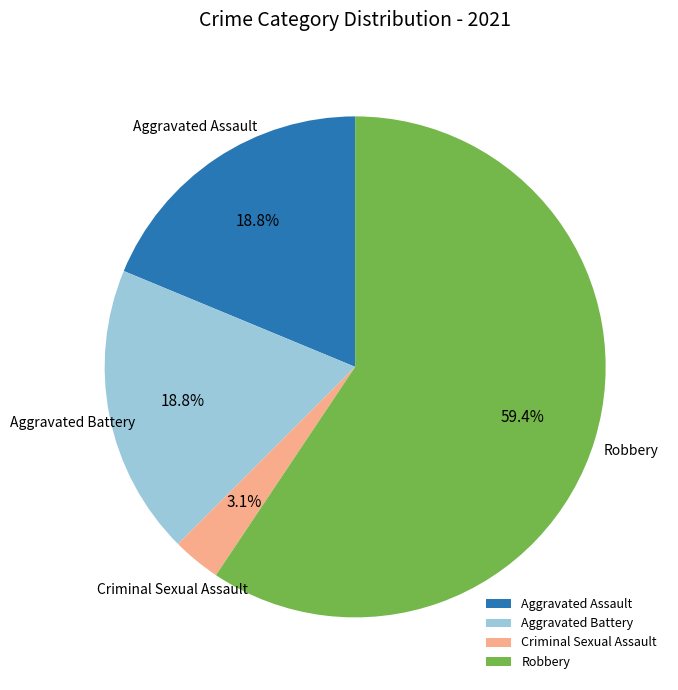

Does Aggravated Battery represent more than half of the total?

No